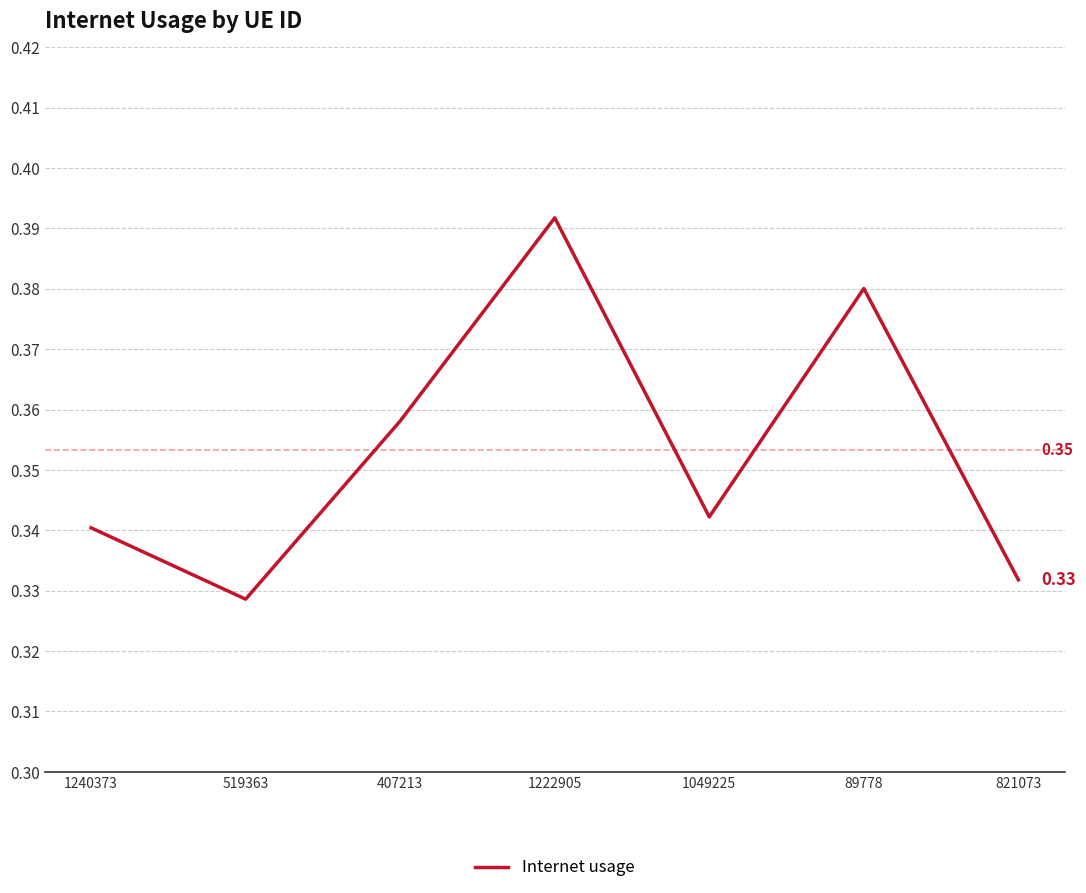

Between 89778 and 821073, which is larger?

89778